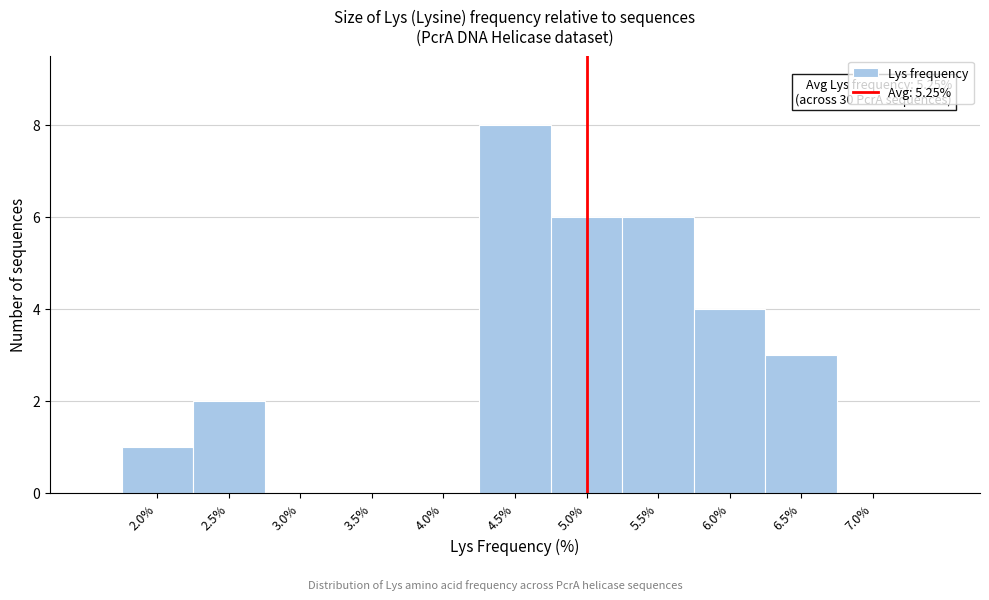

Reading left to right, transcribe all the data shown in this chart.

2.0%=1	2.5%=2	3.0%=0	3.5%=0	4.0%=0	4.5%=8	5.0%=6	5.5%=6	6.0%=4	6.5%=3	7.0%=0